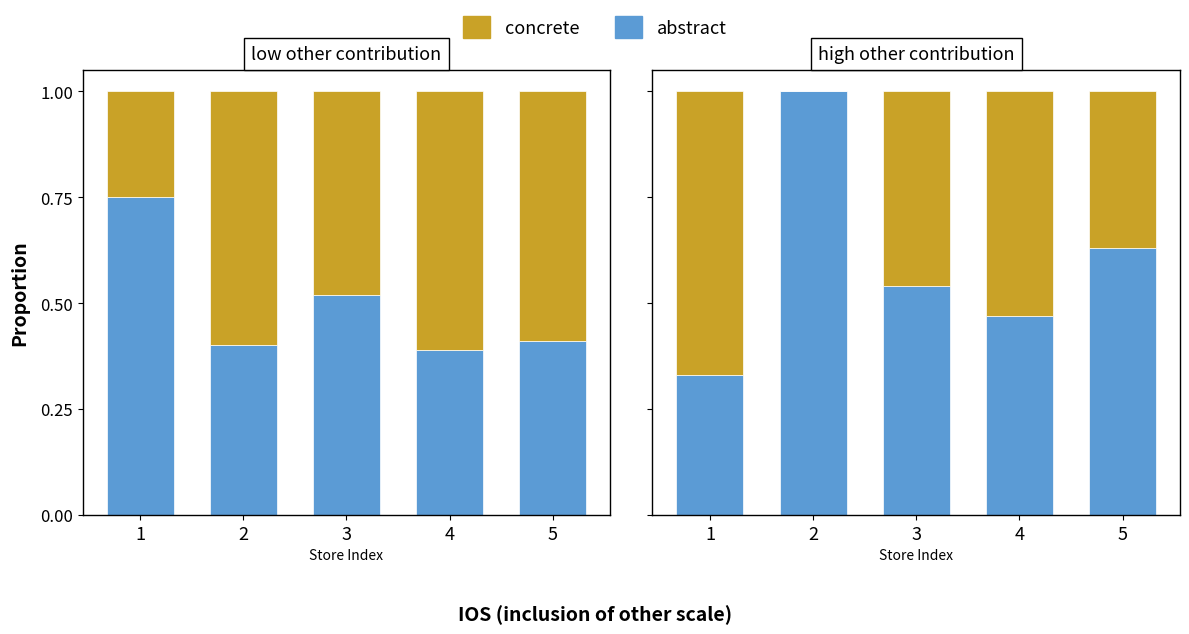

Which series has the largest total across all categories?

abstract